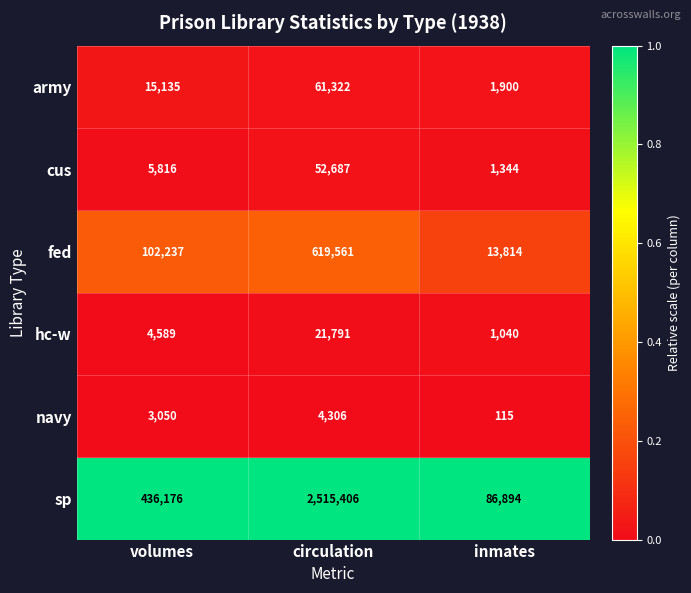

True or false: hc-w has a value of 1480 at inmates.

False